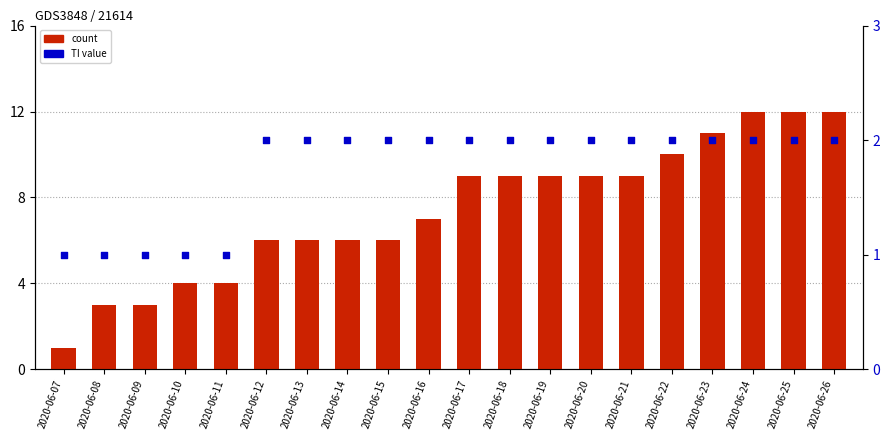

Which series has the largest total across all categories?

CH (count)